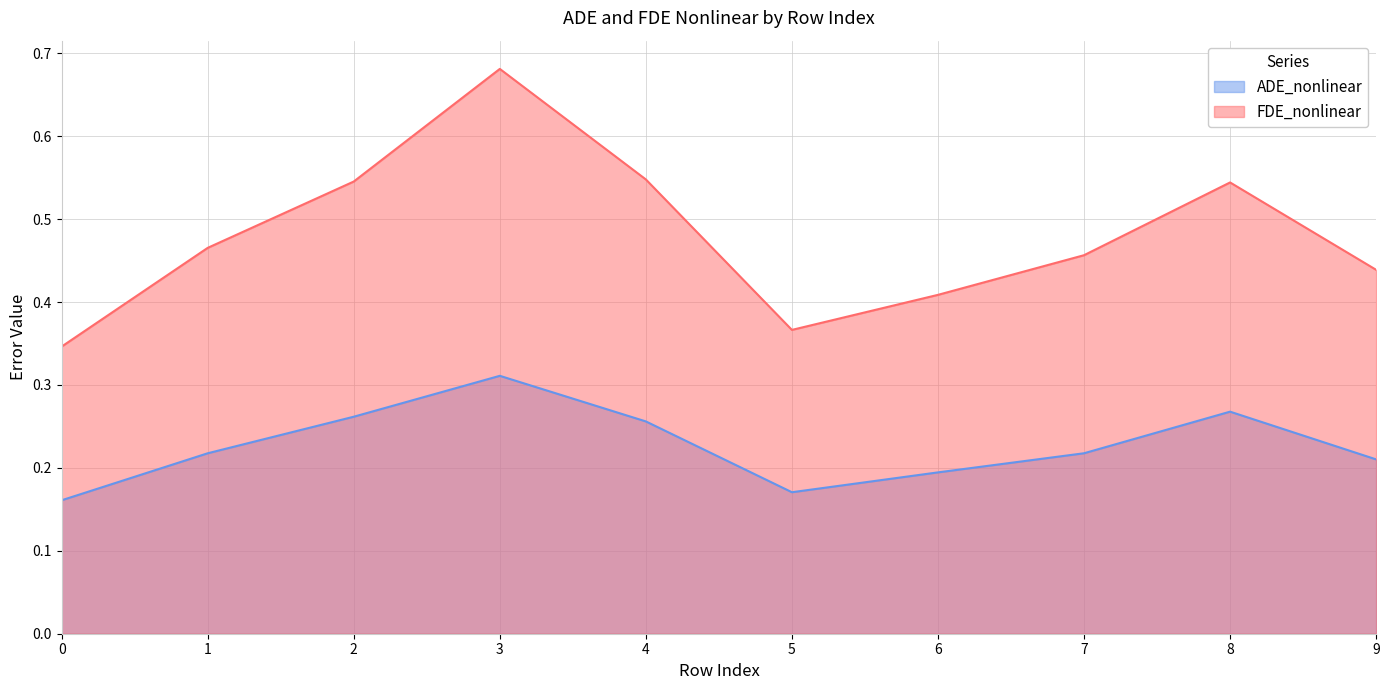

Which series has the widest spread of values?

FDE_nonlinear